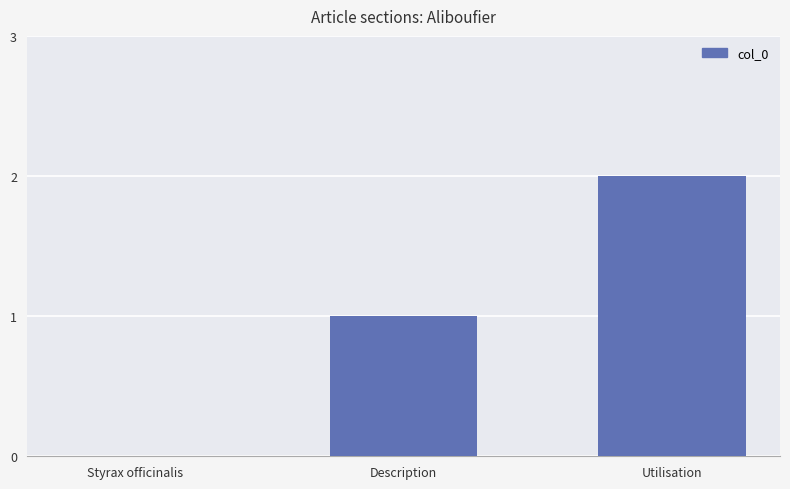

The chart shows a value of 0 at Styrax officinalis. True or false?

True